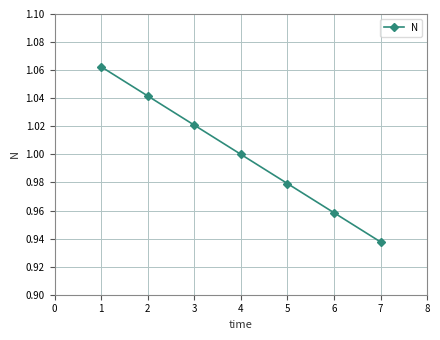

Does the chart have visible grid lines?

Yes